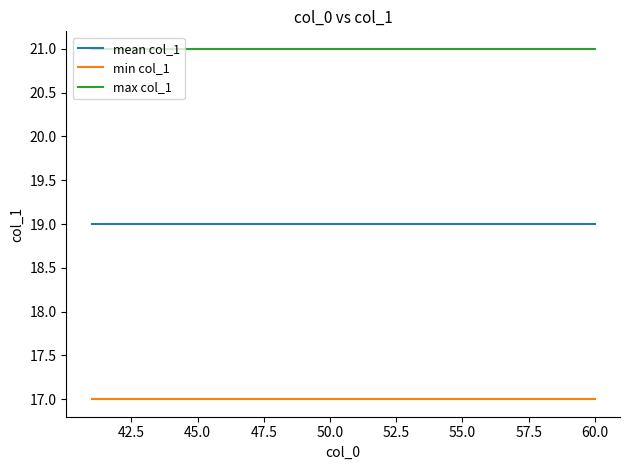

List the series in order of their overall mean, highest first.

max col_1, mean col_1, min col_1